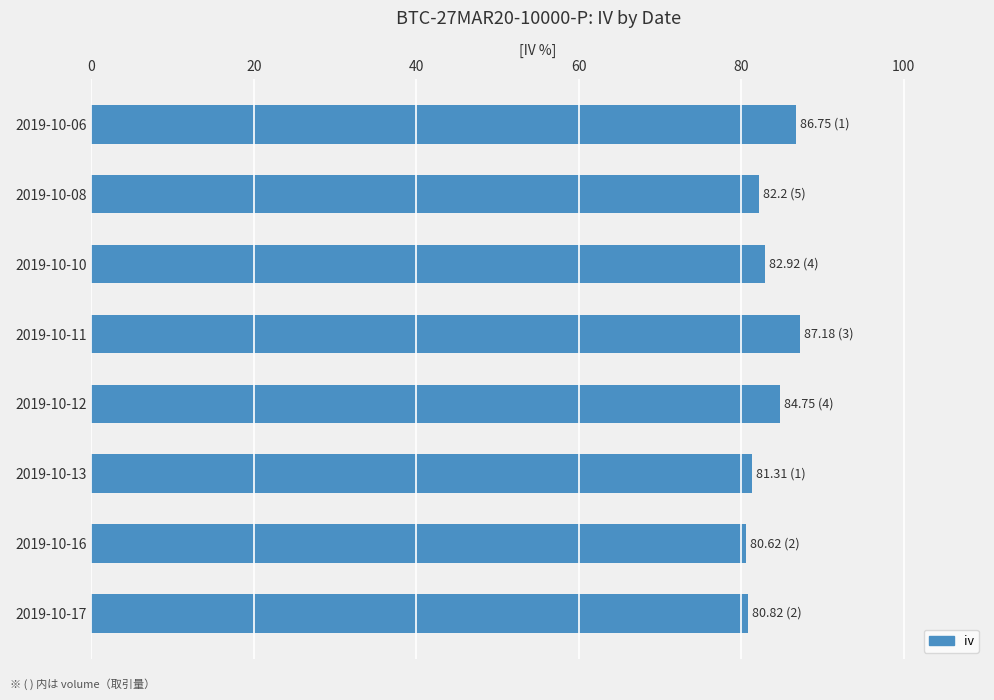

Approximately how many times larger is the value at 2019-10-13 compared to 2019-10-12?

1.0